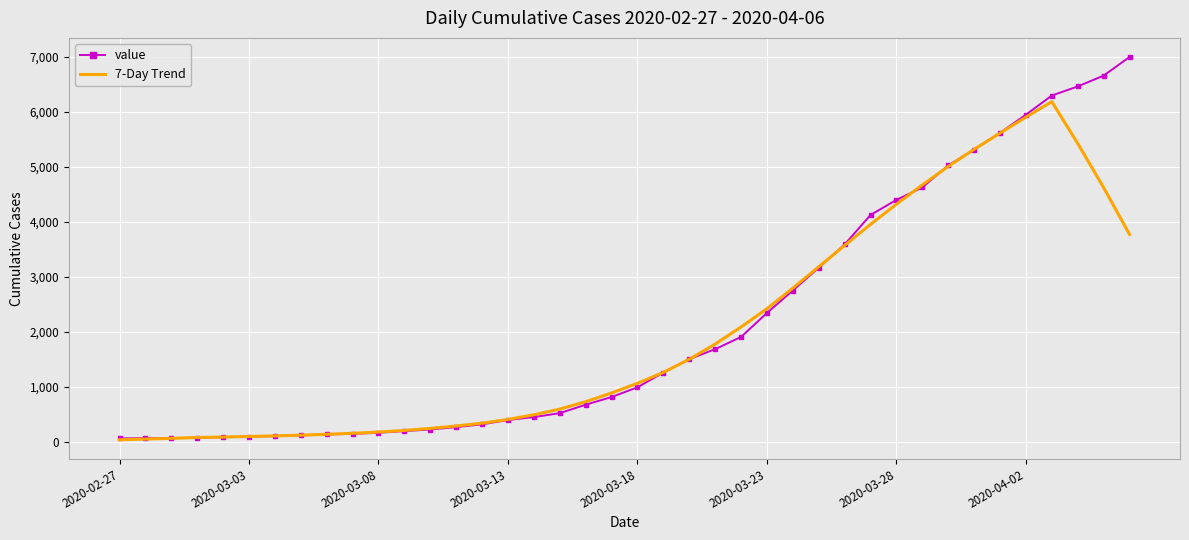

At how many categories does at least one series exceed 3099?

13